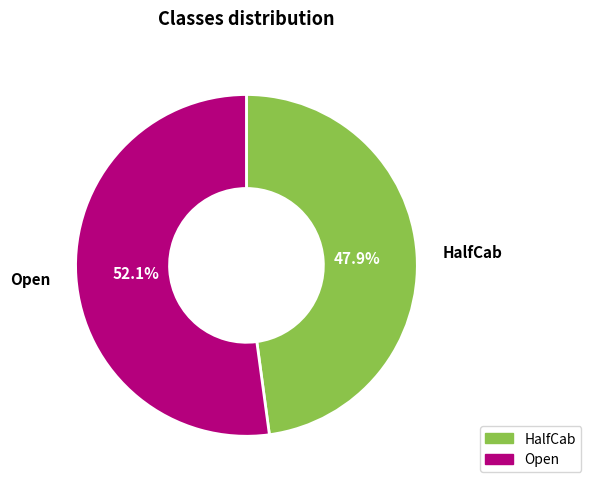

Does any single category account for the majority?

Yes